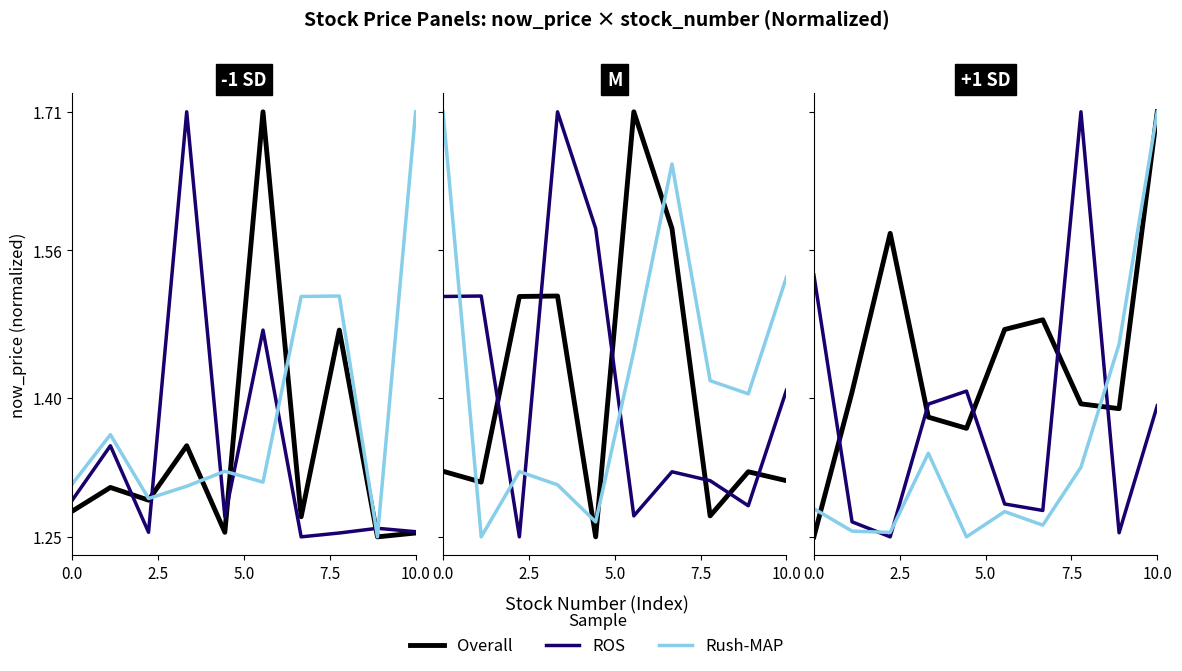

What is the difference between the maximum and minimum values in the Overall series?

0.5